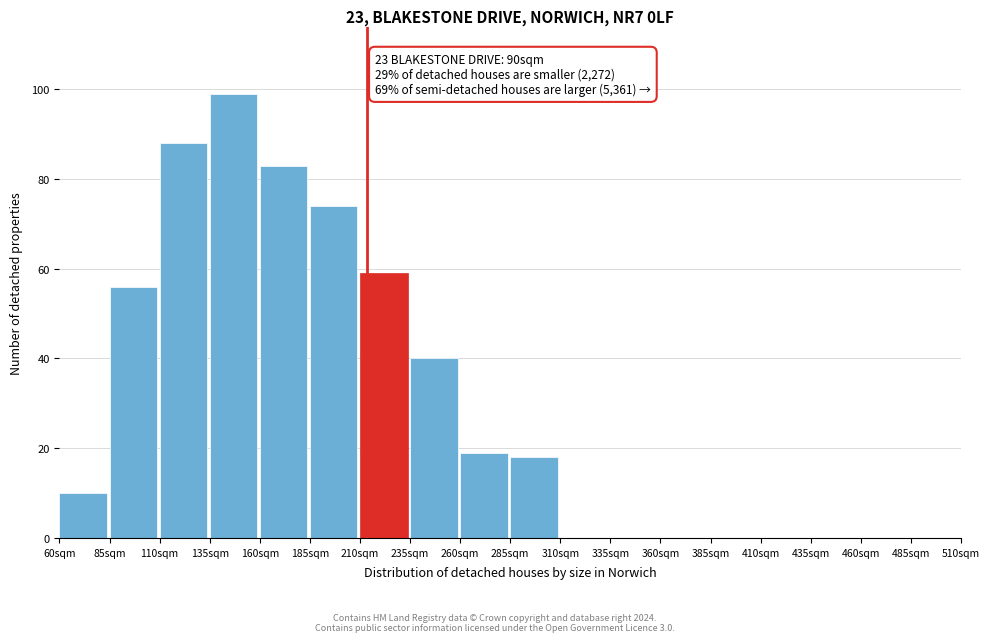

Over which range of the x-axis is the bar tallest?

135 to 160